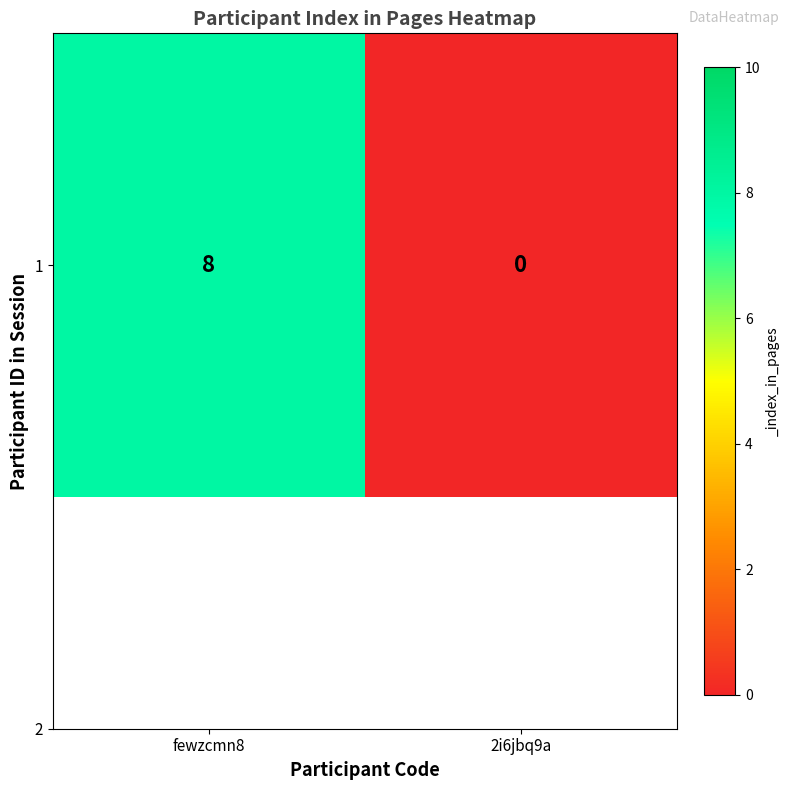

Reading left to right, what are all the values shown in this chart?

fewzcmn8=8	2i6jbq9a=0